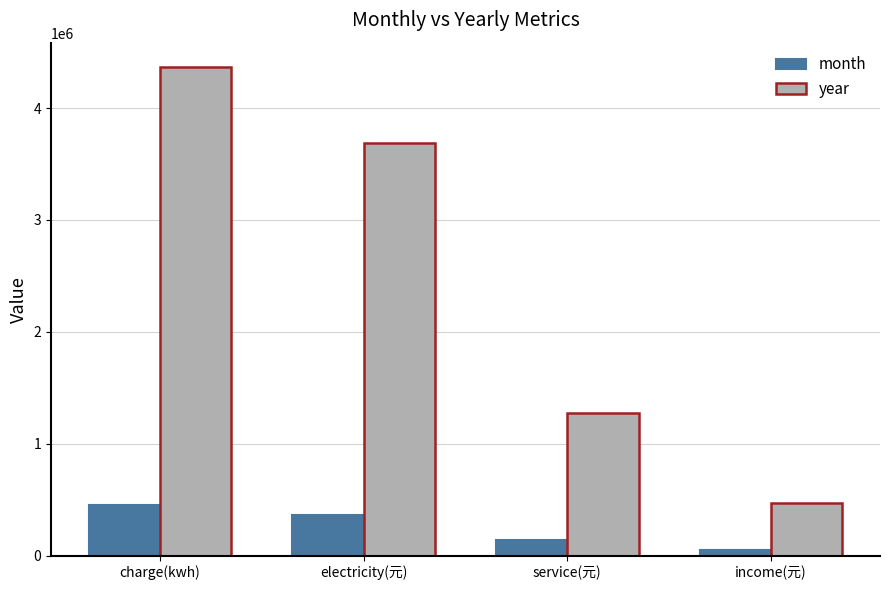

What position from the right is service(元)?

2